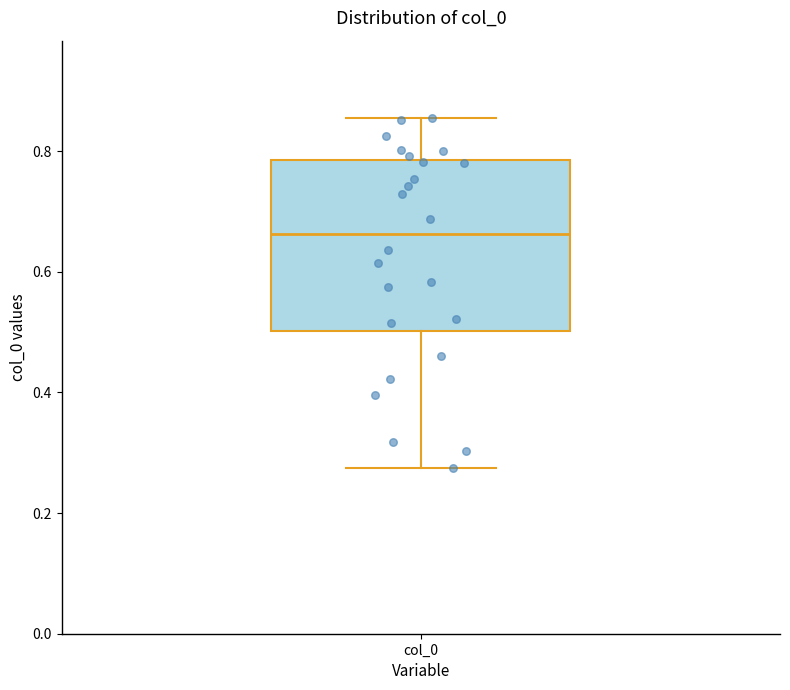

Read this box plot against the y-axis: the position of the median line, the range covered by the box, and the ends of both whiskers. The values are not printed on the chart, so give them approximately, as read against the axis.

median 0.66, box 0.50 to 0.78, whiskers 0.28 to 0.86